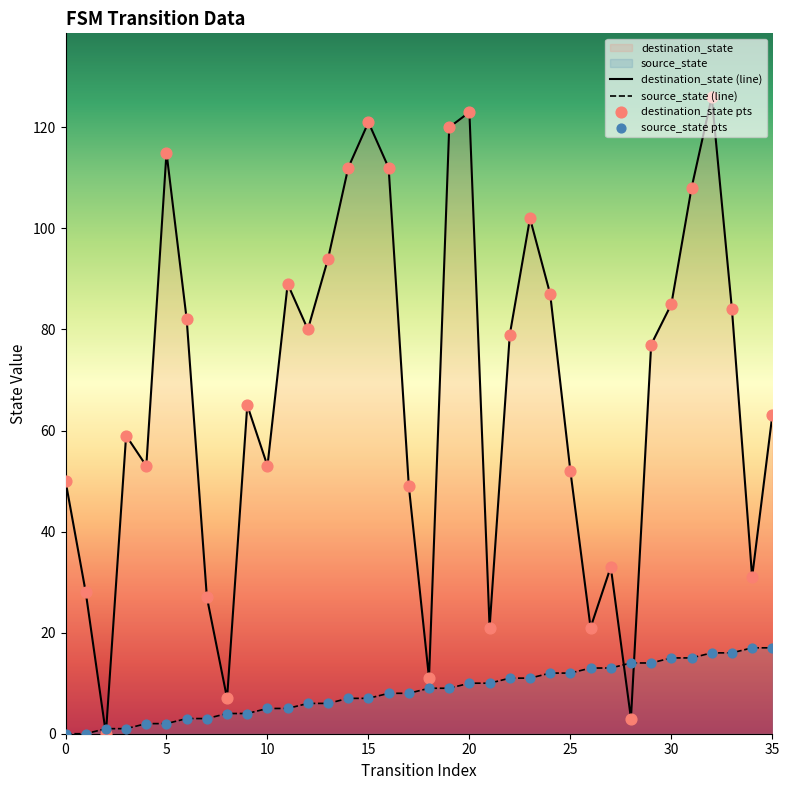

Which series has the widest spread of Y values?

destination_state